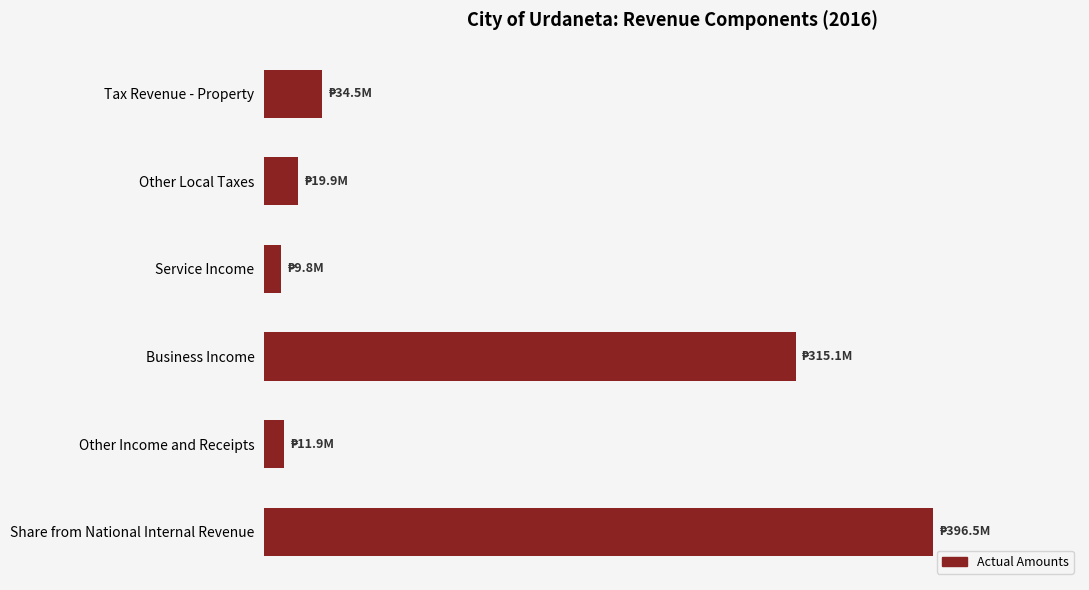

Where is the data nearest to the value 203150545?

Business Income